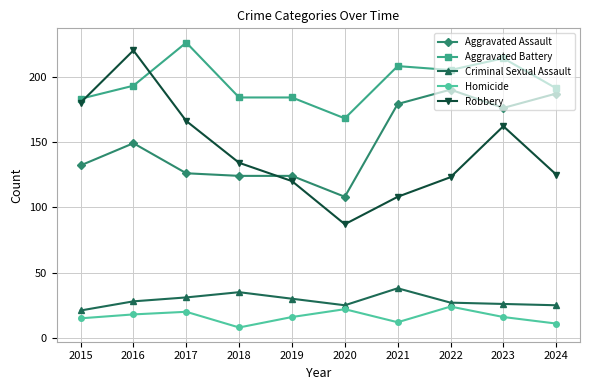

Where is the first local maximum for Robbery?

2016